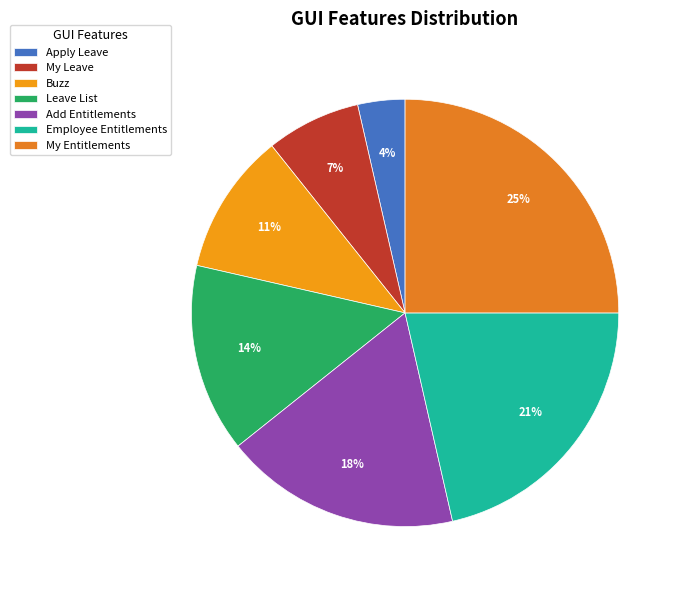

To the nearest percent, what is the combined percentage of Leave List and My Entitlements?

39%